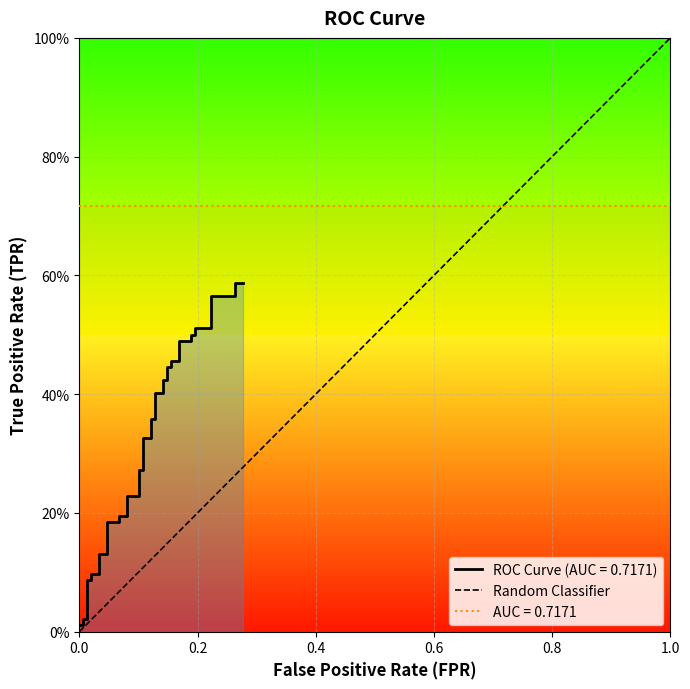

The value at 1.0 is 0. True or false?

False